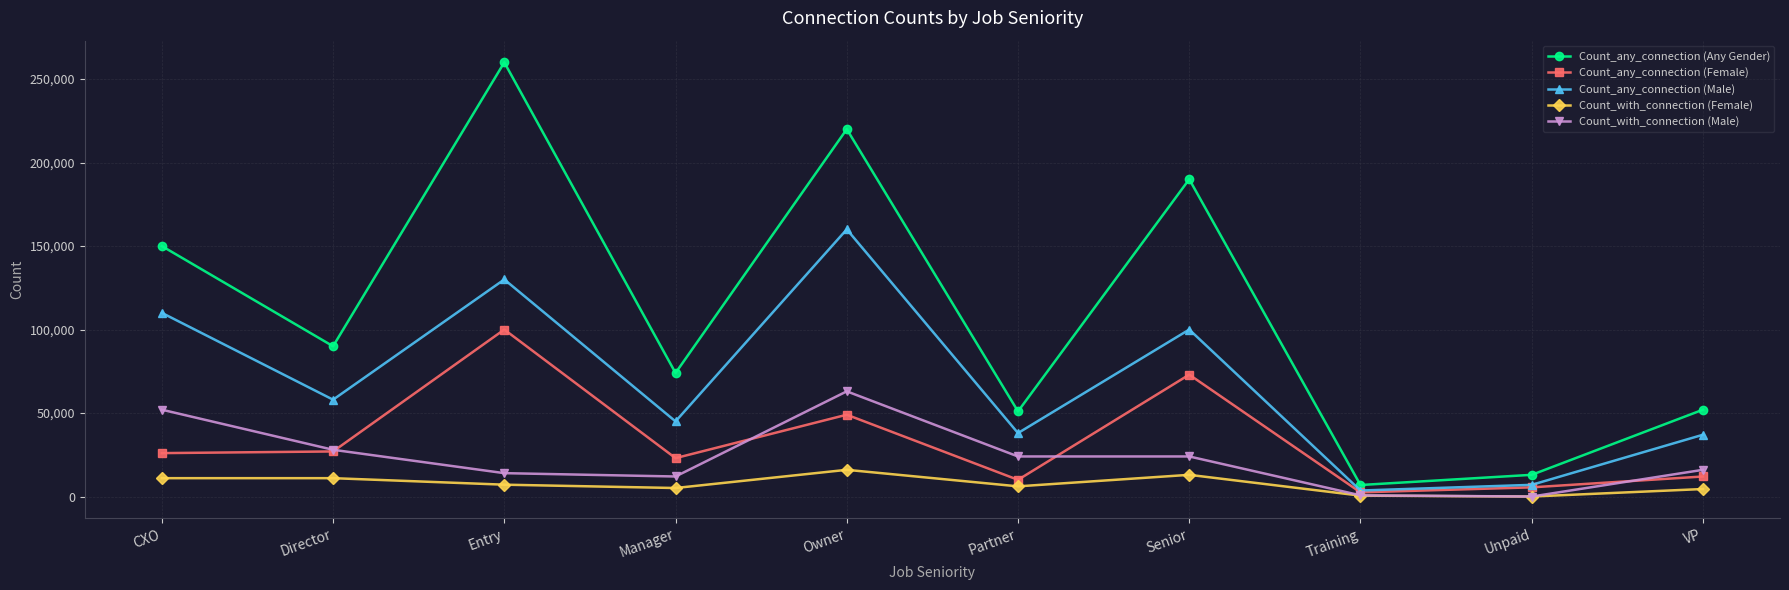

Which series changed the most between CXO and Training?

Count_any_connection (Any Gender)